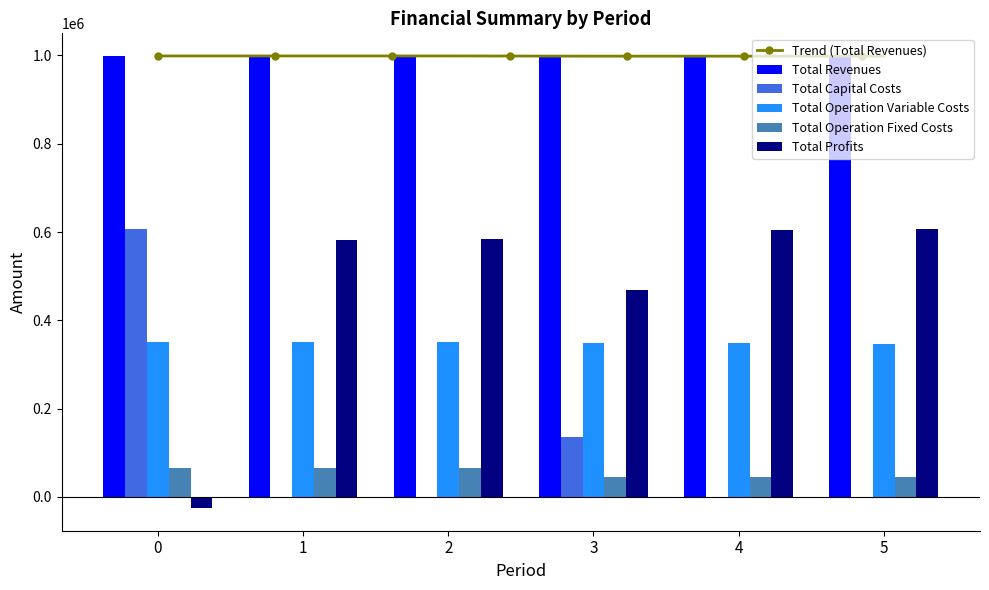

What is the average value of the Total Capital Costs series?

123716.5